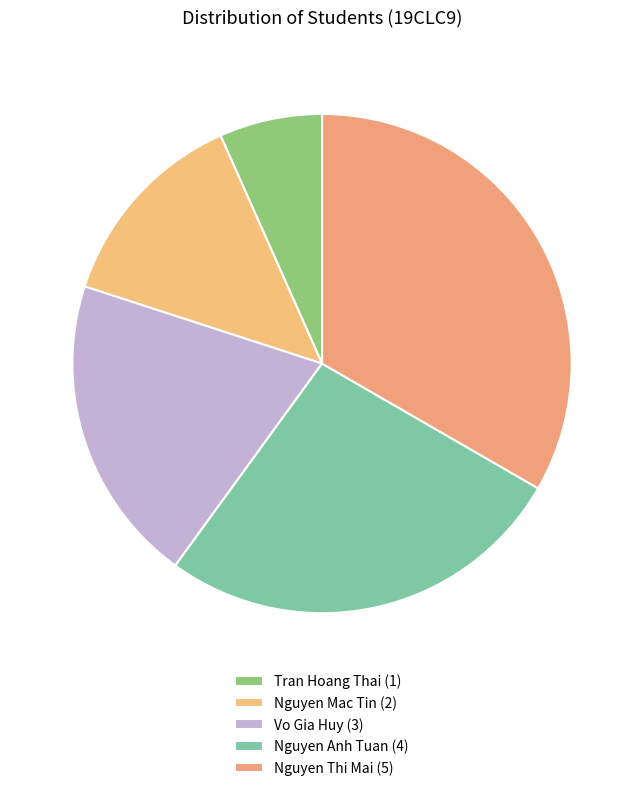

To the nearest percent, what is the difference between the largest and smallest slice percentages?

27%